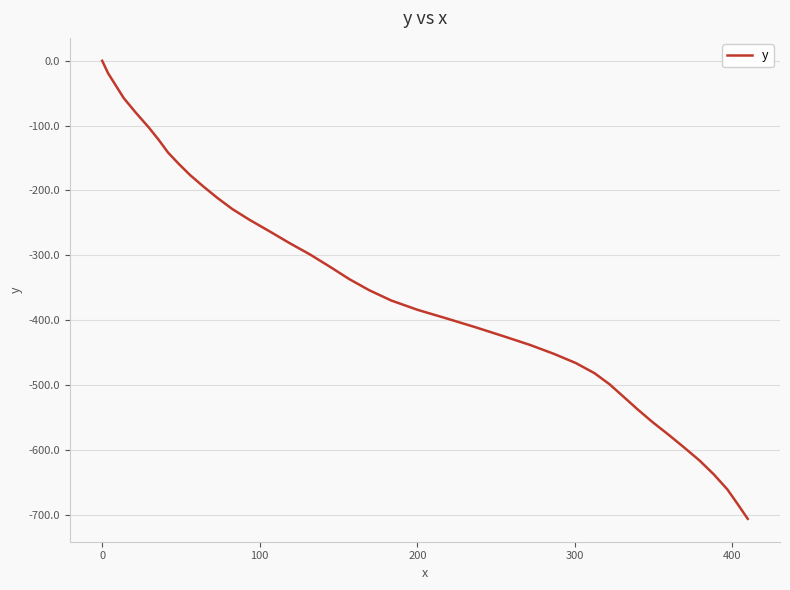

What is the smallest value displayed?

-706.3